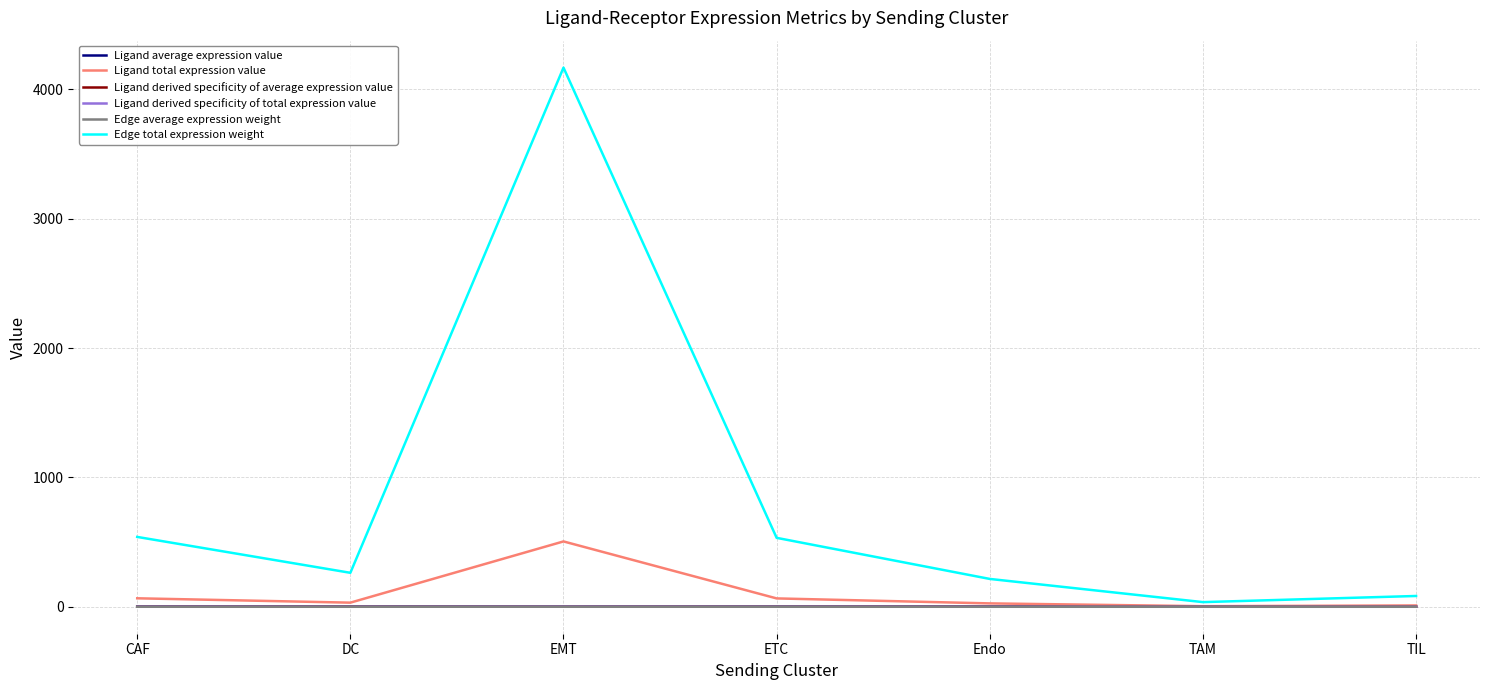

What are all the series names shown in the legend?

Ligand average expression value, Ligand total expression value, Ligand derived specificity of average expression value, Ligand derived specificity of total expression value, Edge average expression weight, Edge total expression weight